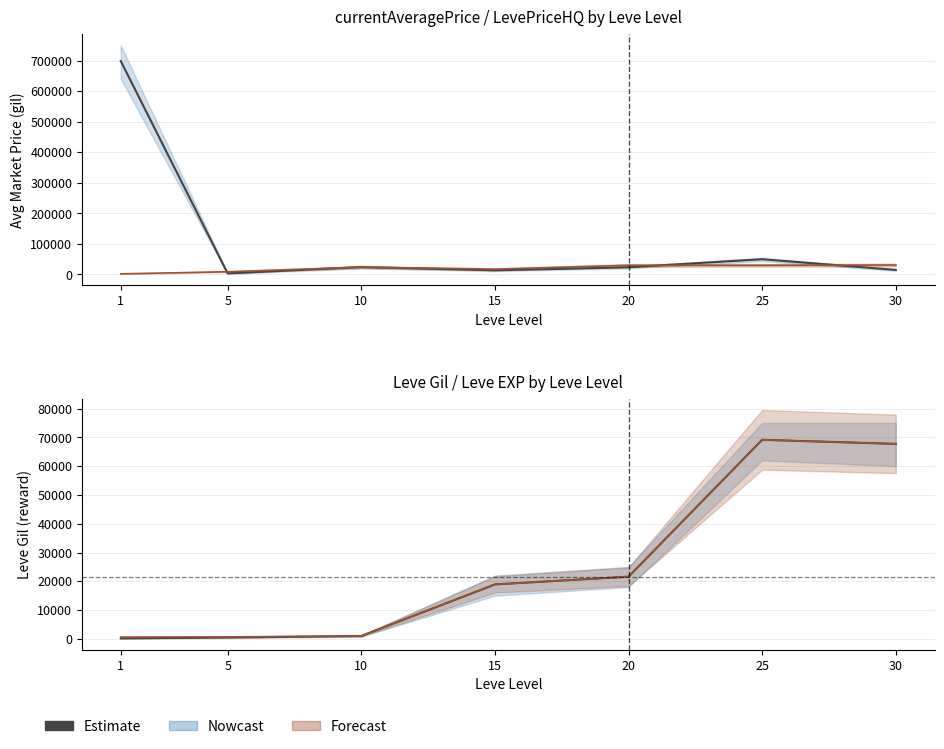

Which label corresponds to the smallest value in the chart?

1